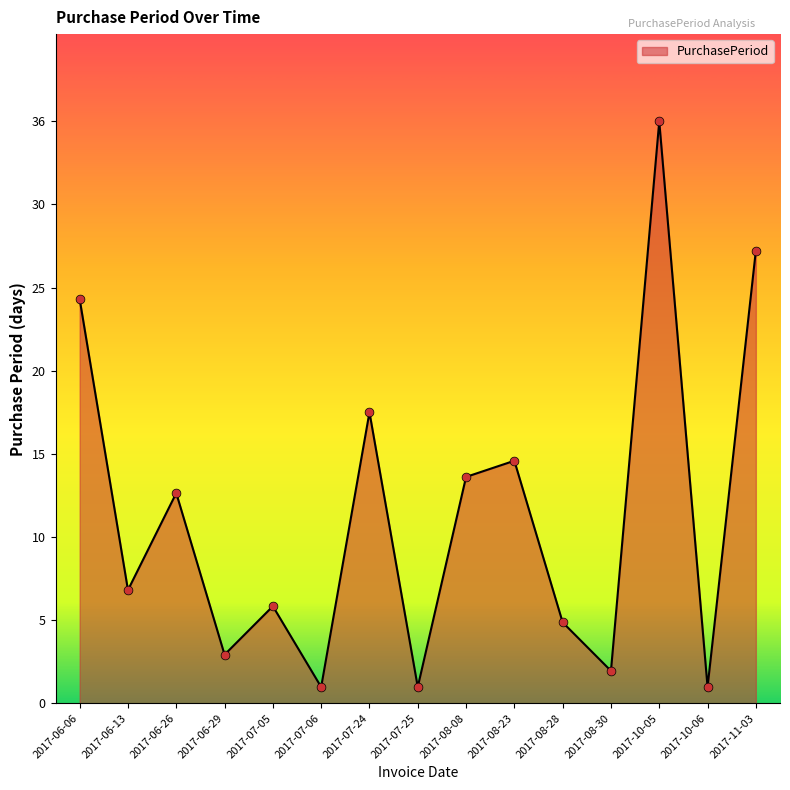

Is this an area chart (filled region under the line)?

Yes